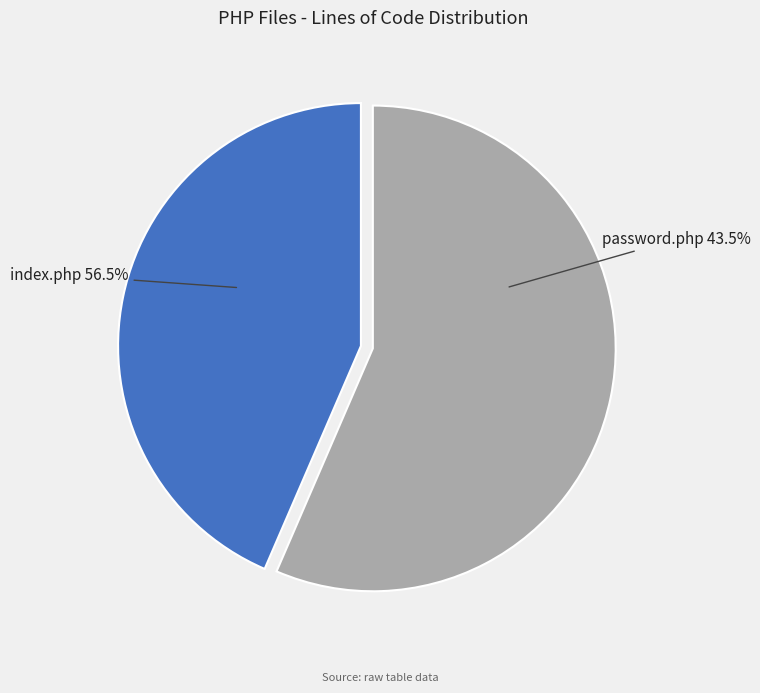

Is it true that index.php is 56% of the pie?

True